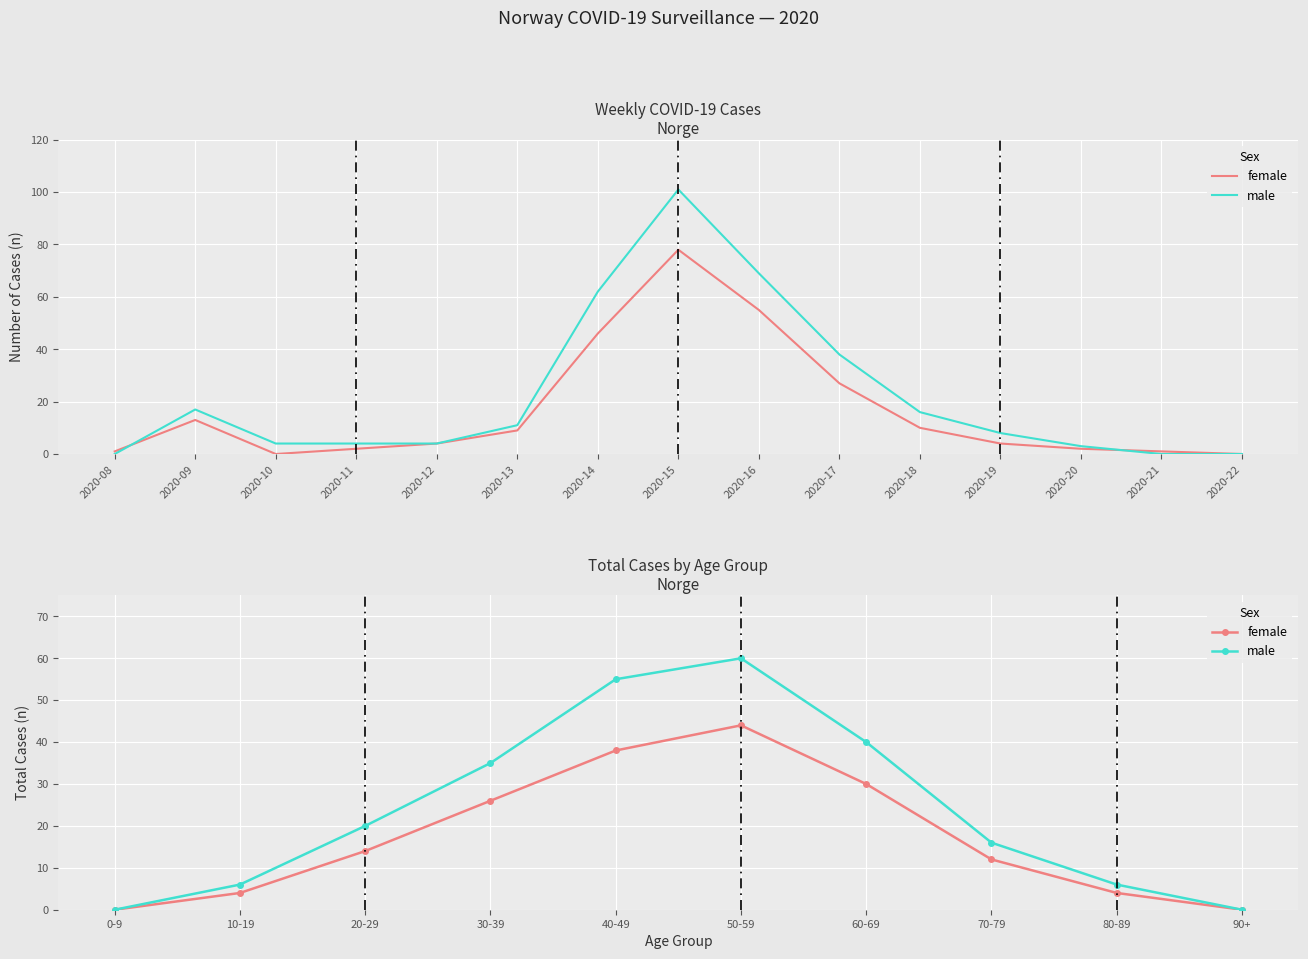

At how many categories does at least one series exceed 17?

5